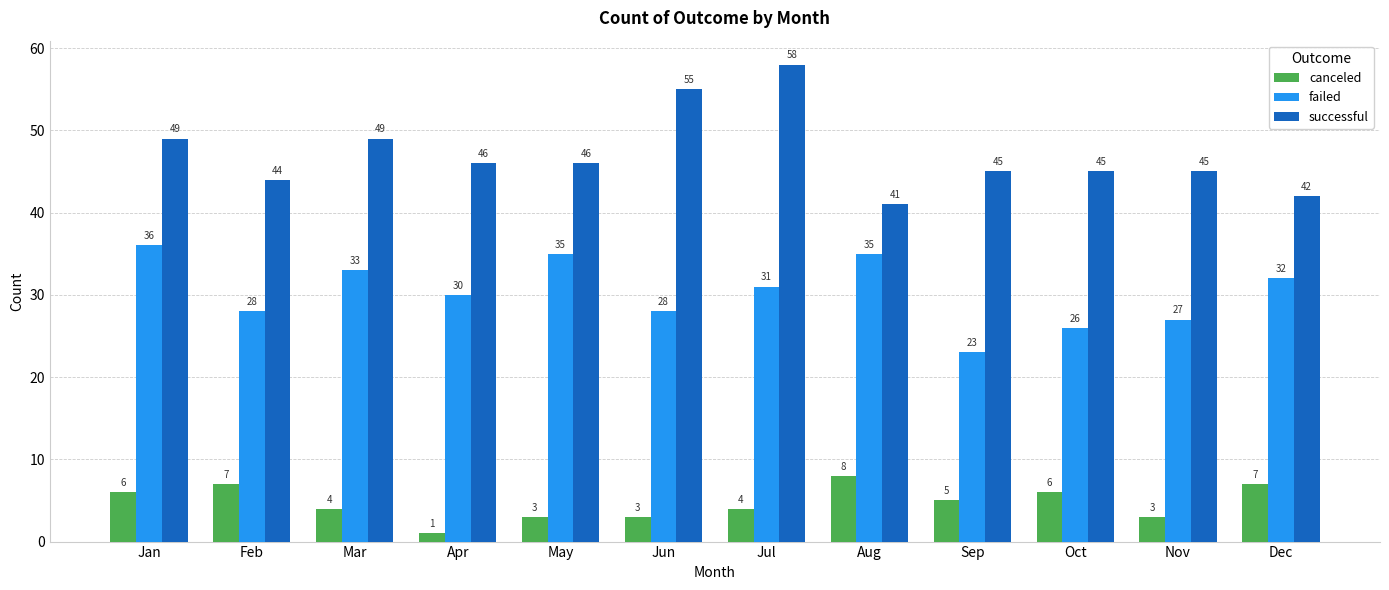

Is the value of canceled at Dec greater than the value of successful at Sep?

No